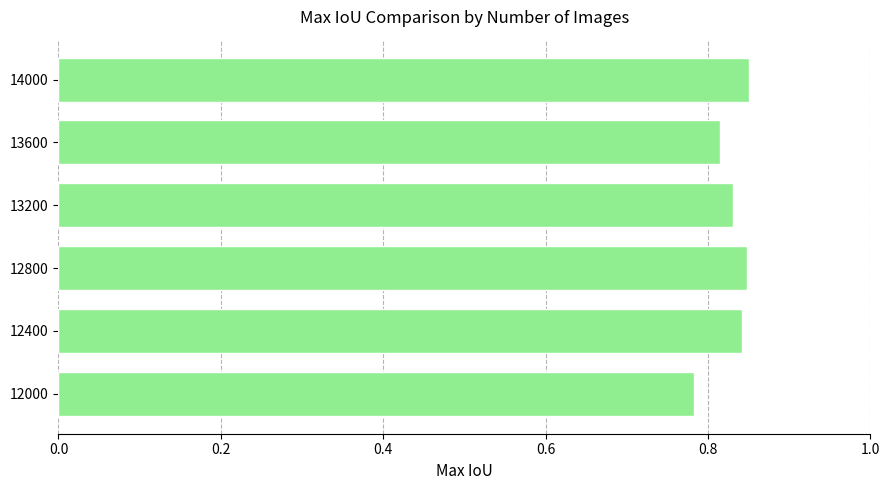

The value at 12400 is 0.6. True or false?

False